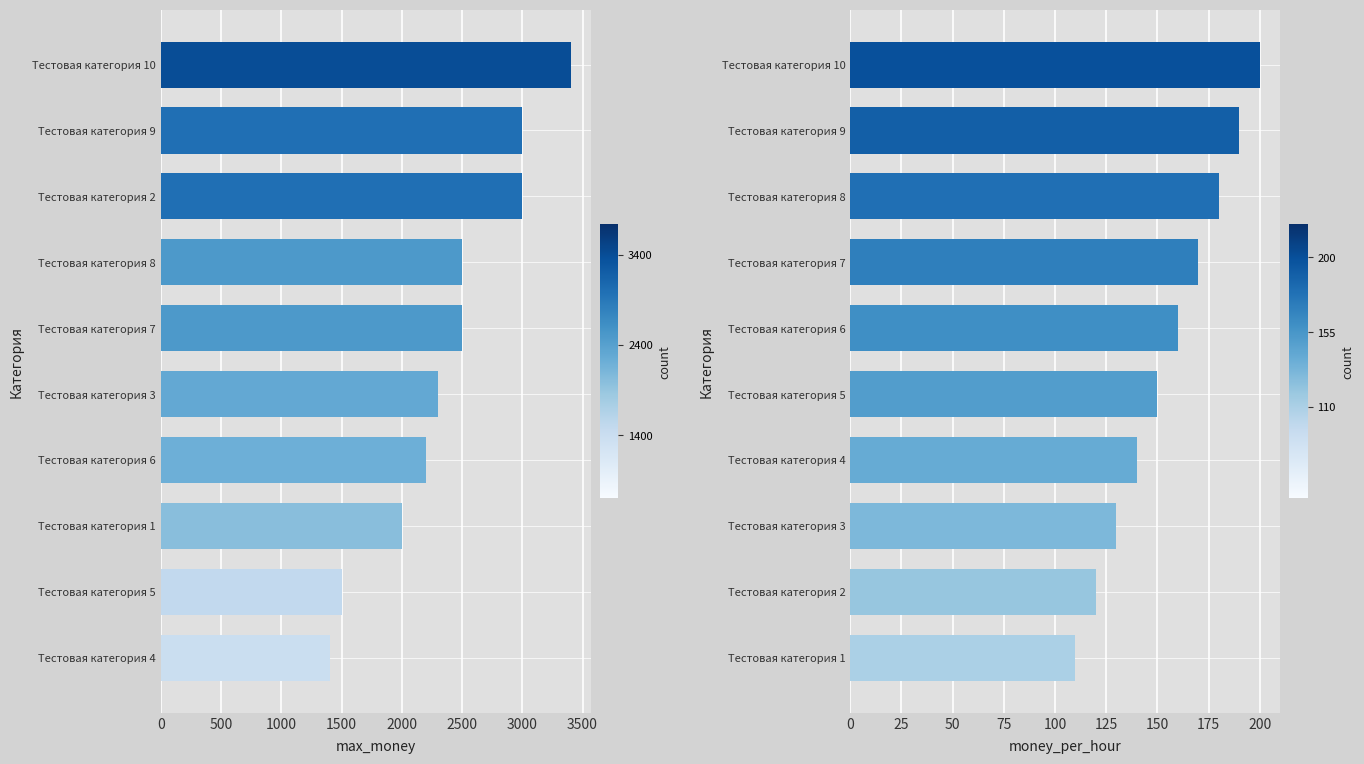

Rank the series at 1000 from lowest to highest value.

money_per_hour, max_money